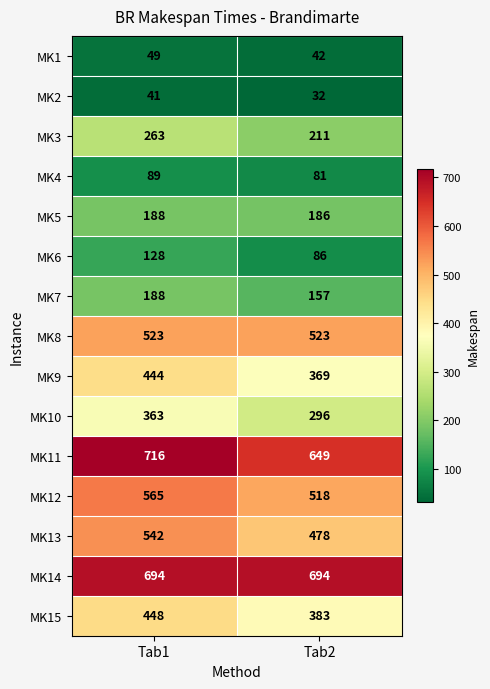

What is the sum of all MK12 values?

1083